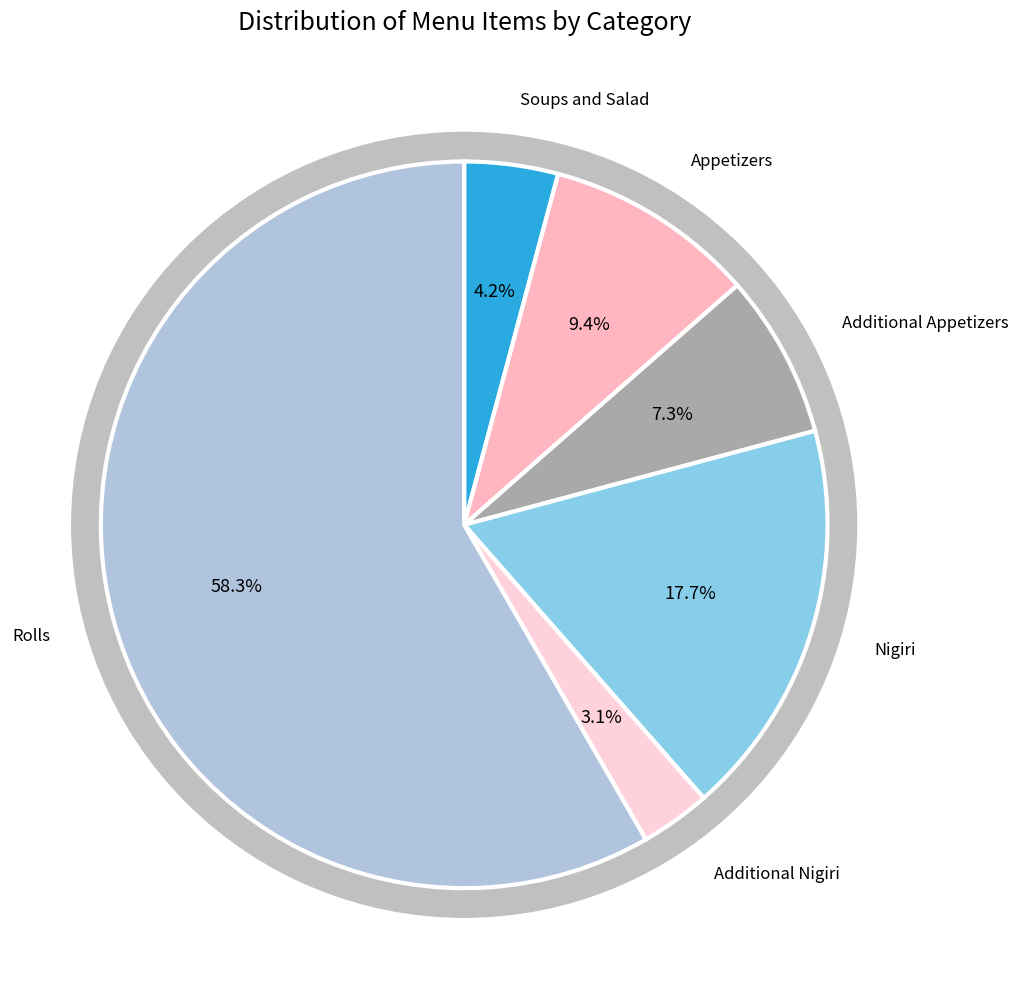

How much of the chart is everything except Rolls?

41.7%